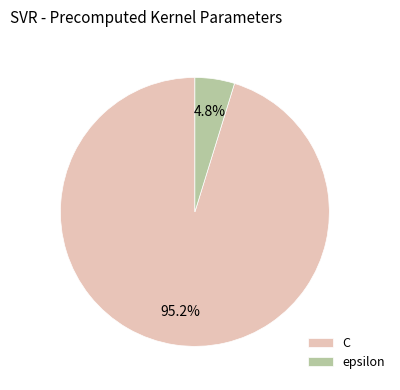

How many slices are in this pie chart?

2